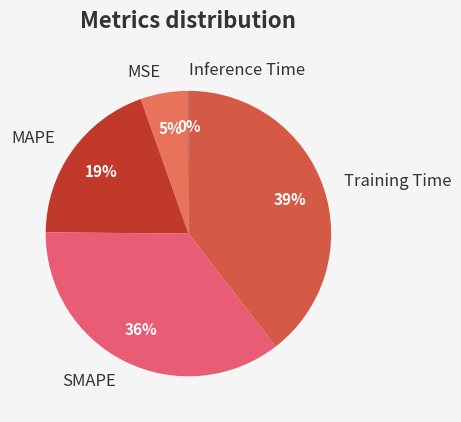

To the nearest percent, what is the difference between the largest and smallest slice percentages?

39%